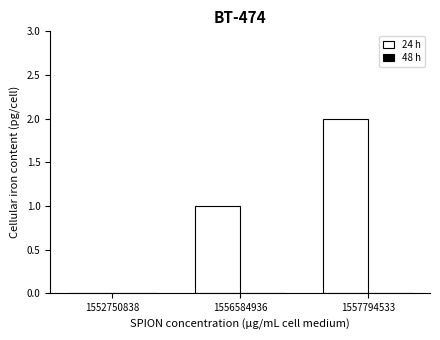

Which has a higher value, 1556584936 or 1552750838?

1556584936